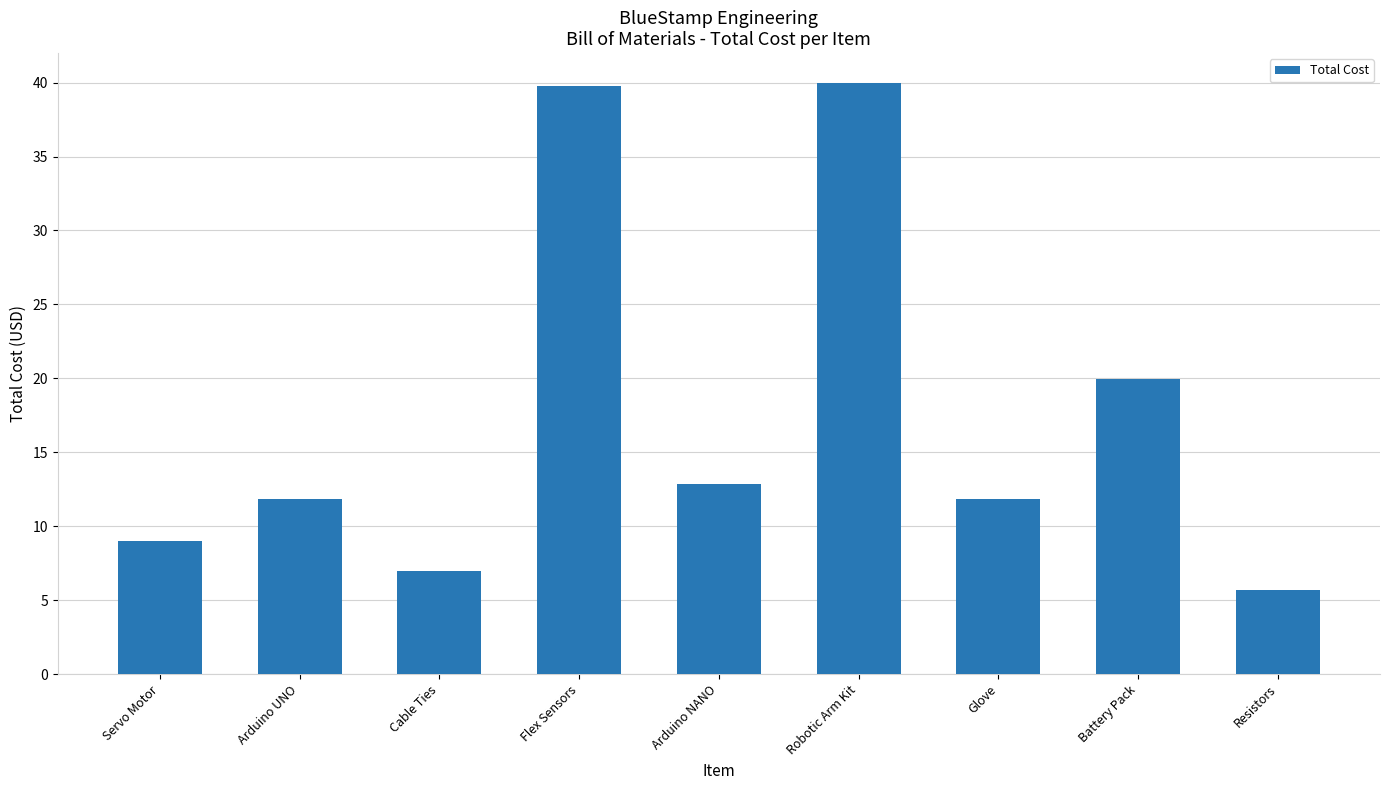

The value at Battery Pack is 26.2. True or false?

False